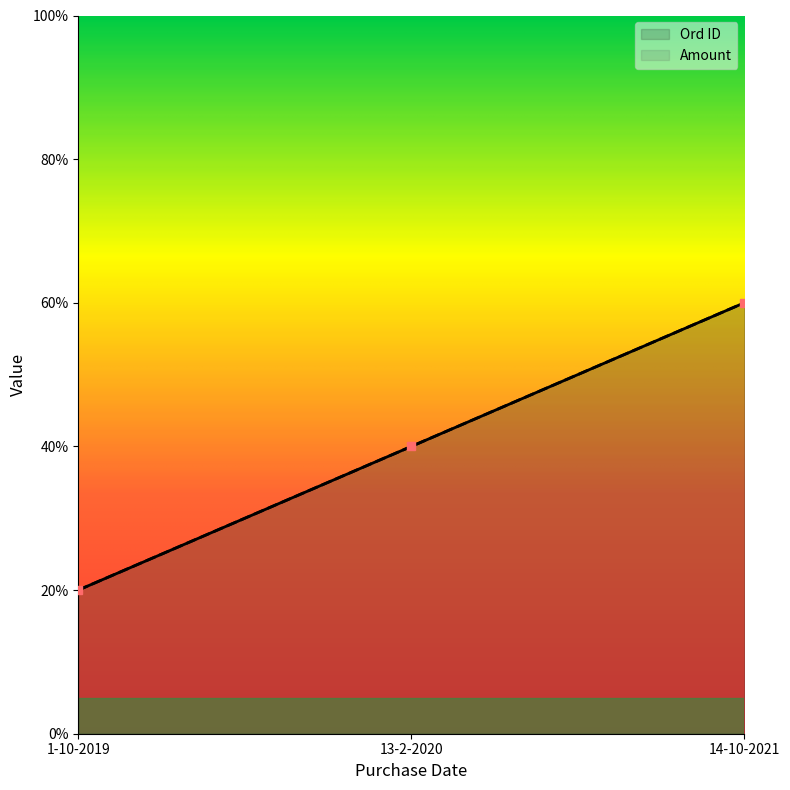

Where does the Amount series first go above 40?

14-10-2021